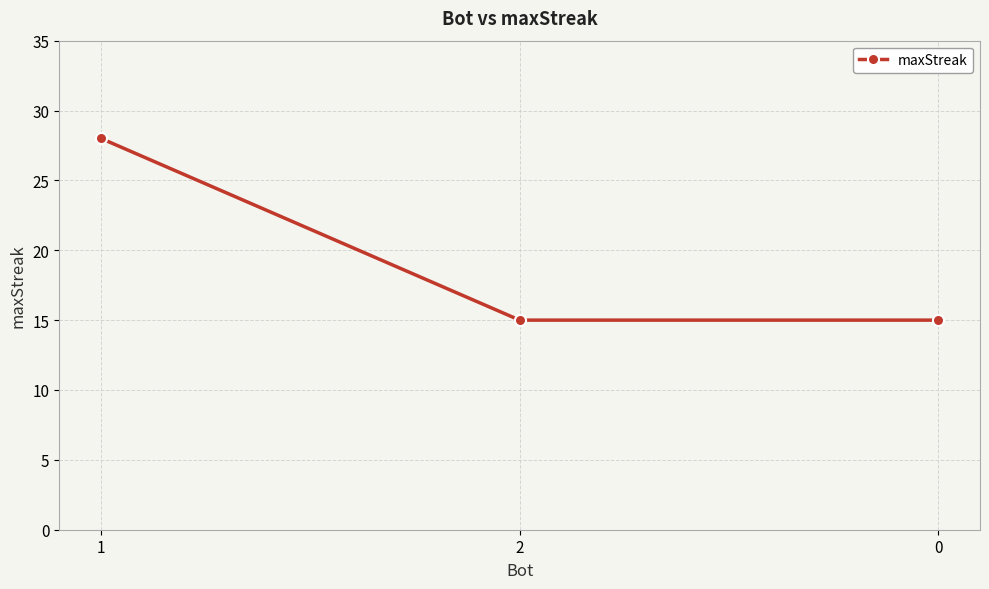

Reading left to right, transcribe all the data shown in this chart.

28	15	15